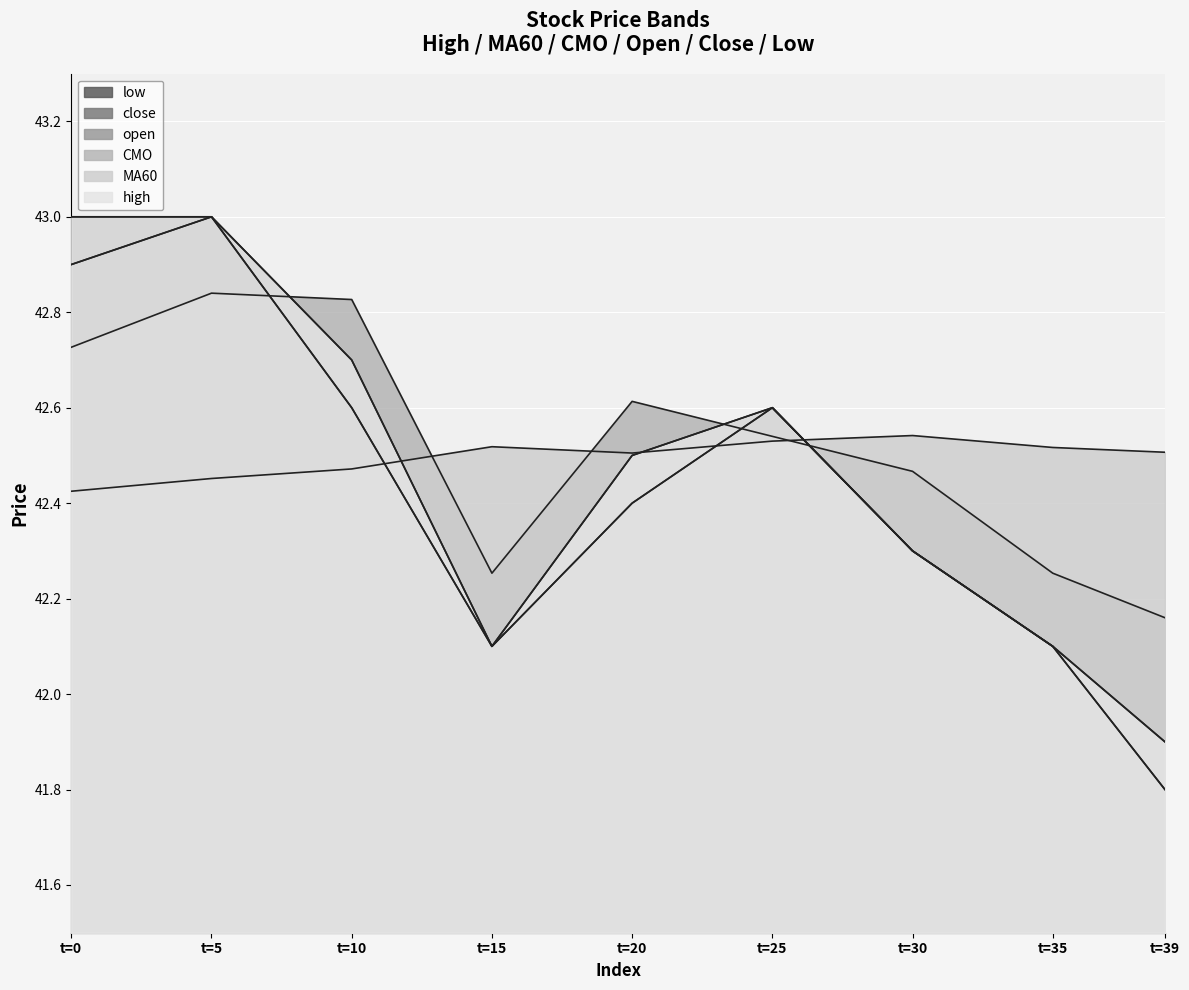

What is the value of the MA60 point at the 6th from the left?

42.5